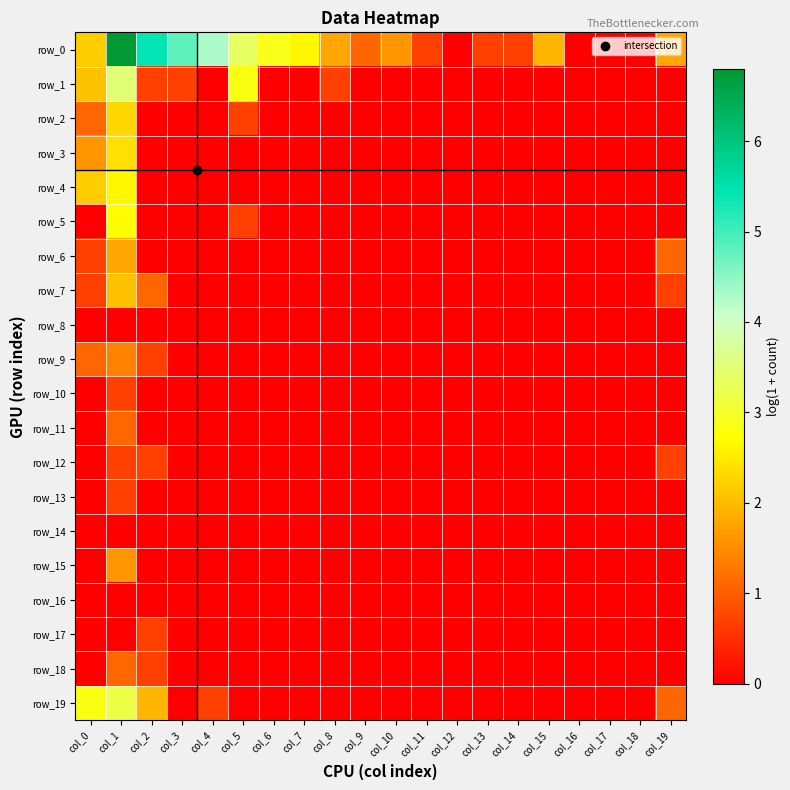

Which category has the highest value in the row_18 series?

col_1